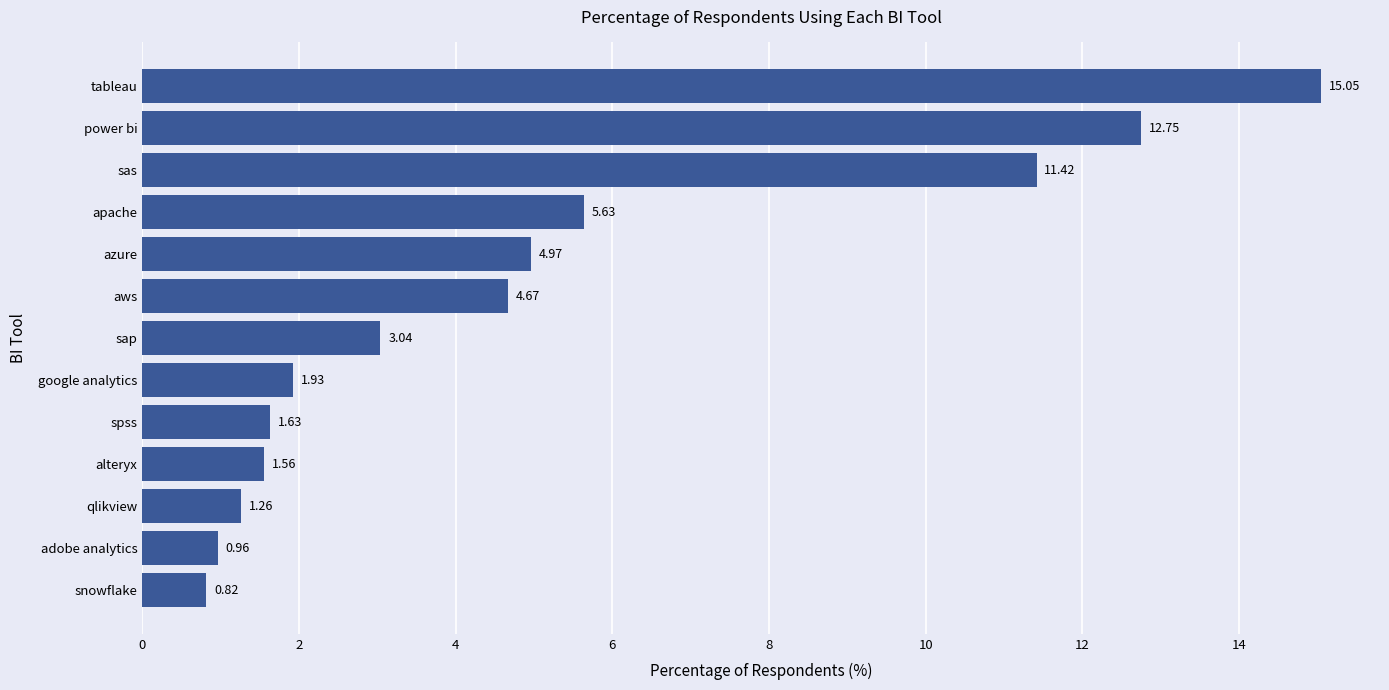

How many bars are there in total?

13